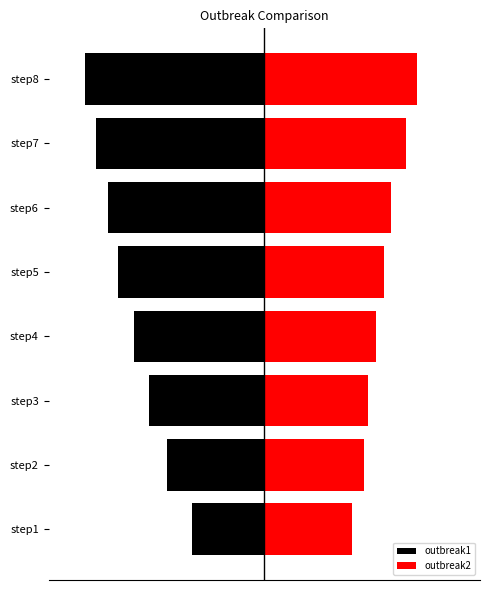

Reading right to left, what are all the values shown in this chart?

outbreak1: -1.4	-1.3	-1.2	-1.1	-1.0	-0.9	-0.8	-0.6
outbreak2: 1.2	1.1	1.0	0.9	0.9	0.8	0.8	0.7